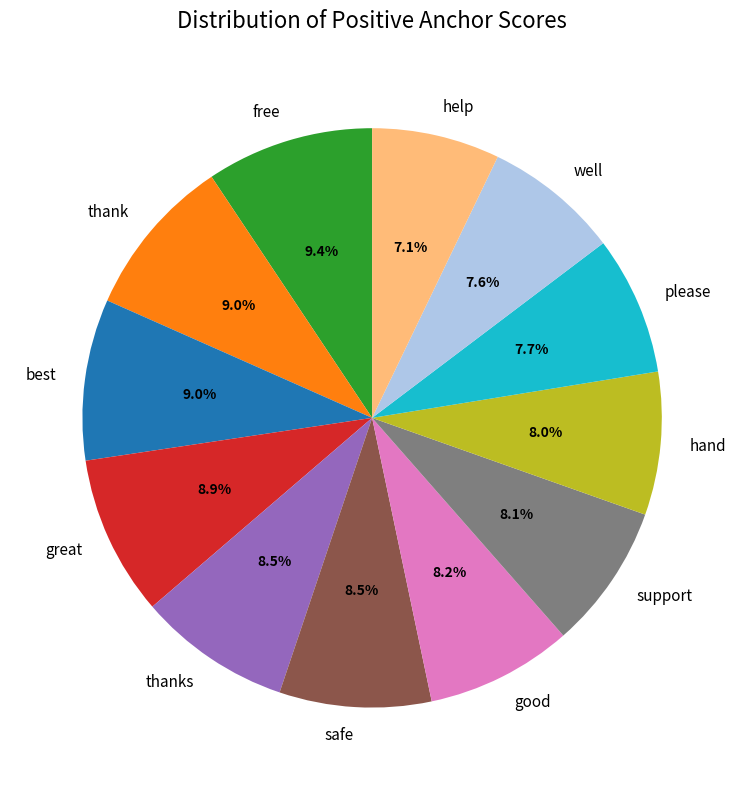

What percentage do hand and support together represent?

16.1%